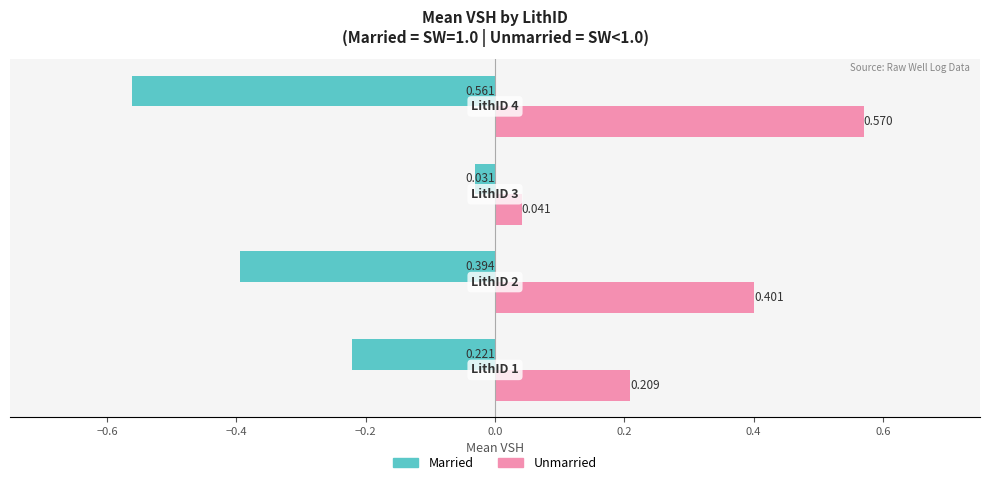

Rank the series by their average value, from highest to lowest.

Unmarried, Married